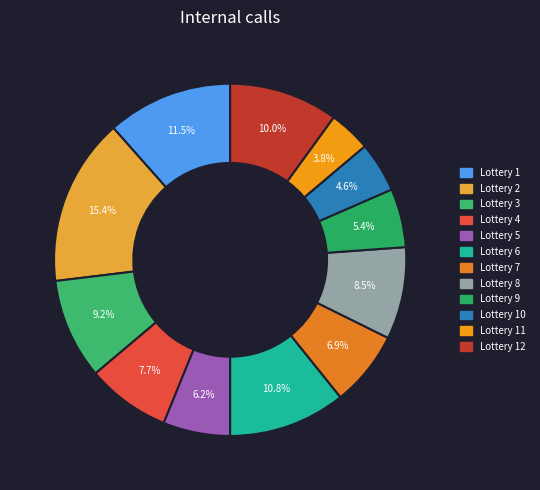

How many slices are in this pie chart?

12